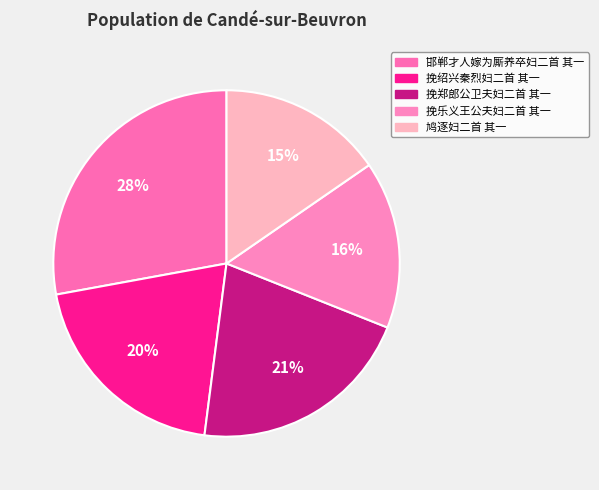

Is there any slice that represents more than half of the pie?

No